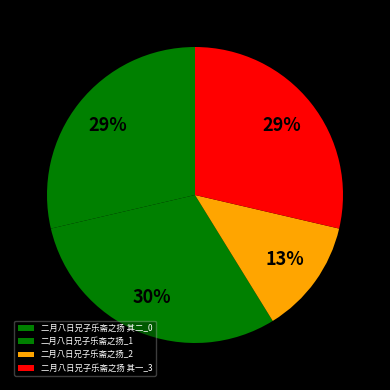

To the nearest percent, what is the average slice percentage?

25%